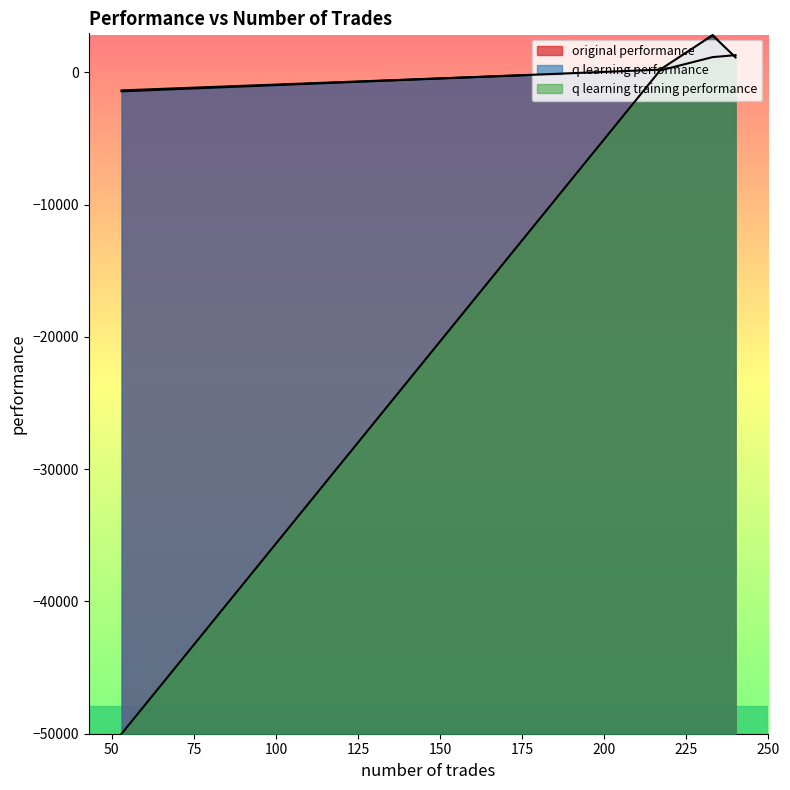

Between 233 and 53, which series saw the biggest shift?

q learning training performance